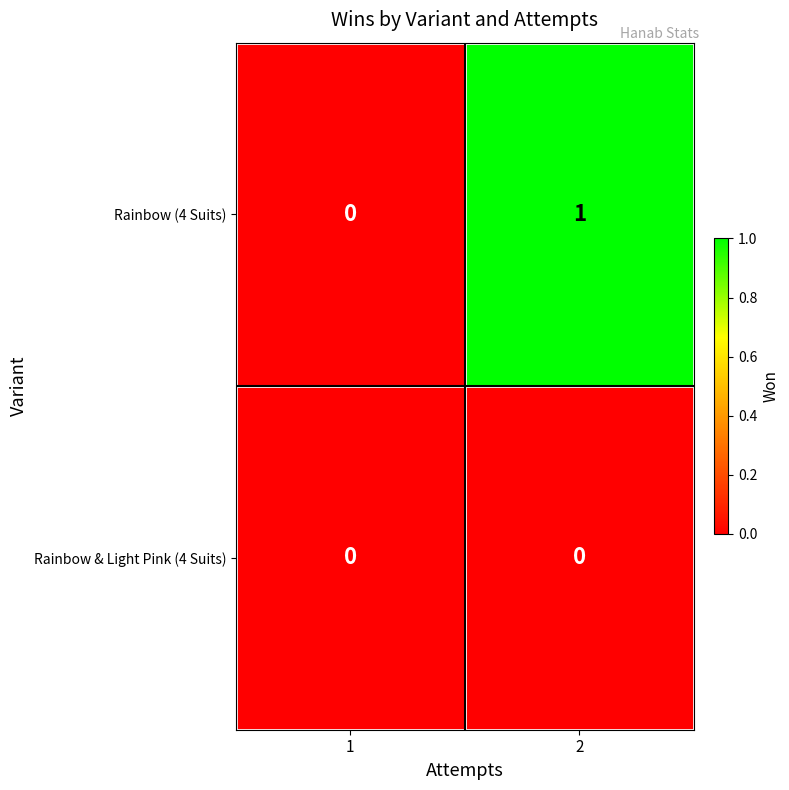

Reading left to right, transcribe all the data shown in this chart.

Rainbow (4 Suits): 0	1
Rainbow & Light Pink (4 Suits): 0	0